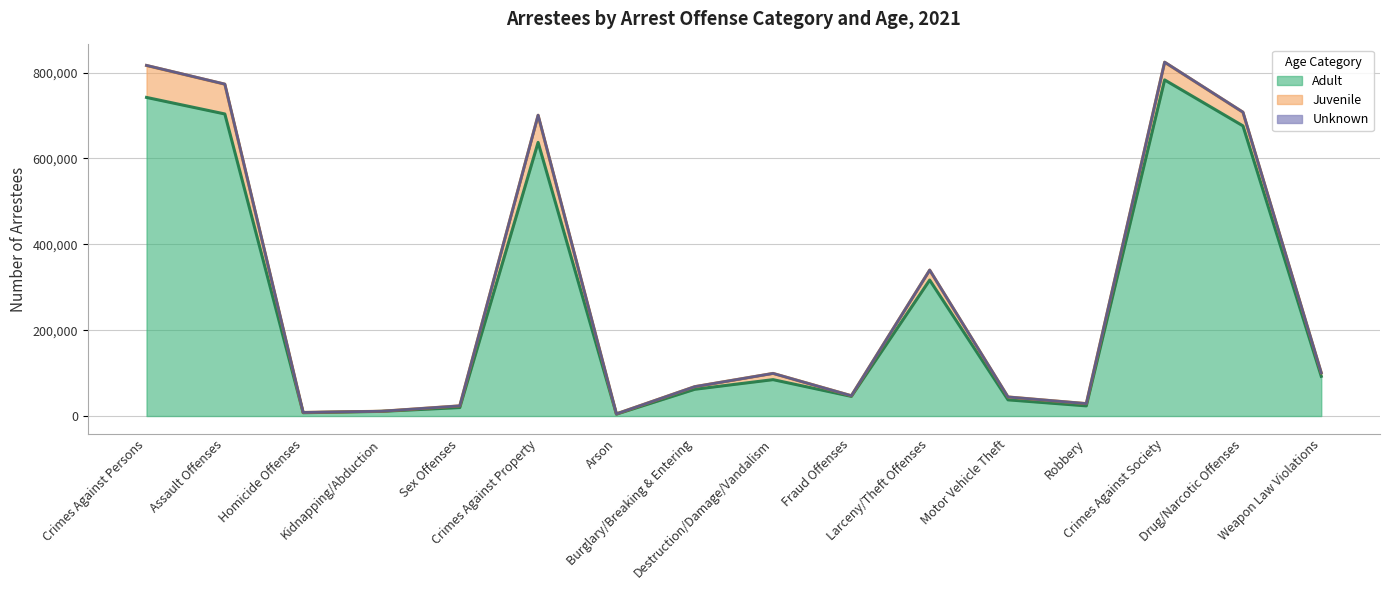

True or false: Unknown and Adult intersect in this chart.

False